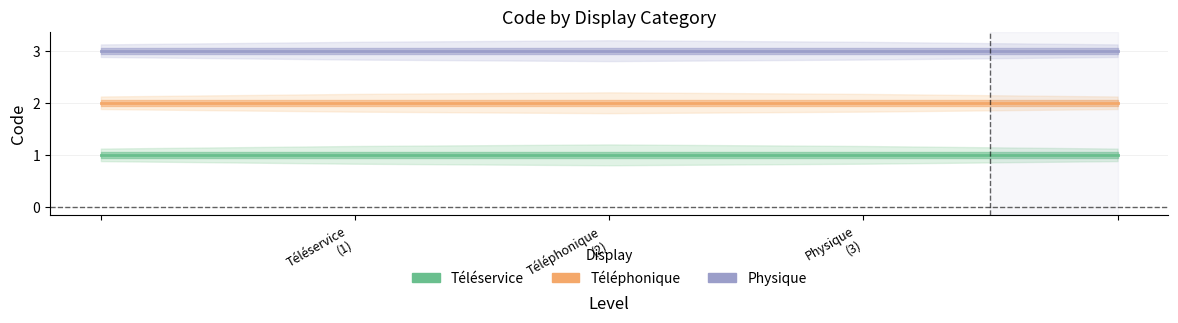

True or false: Téléphonique and Physique intersect in this chart.

False